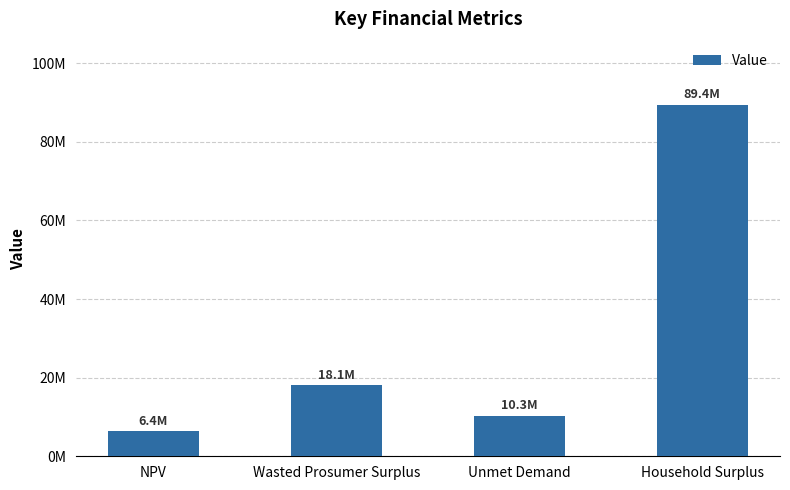

What is the average value?

31046033.7